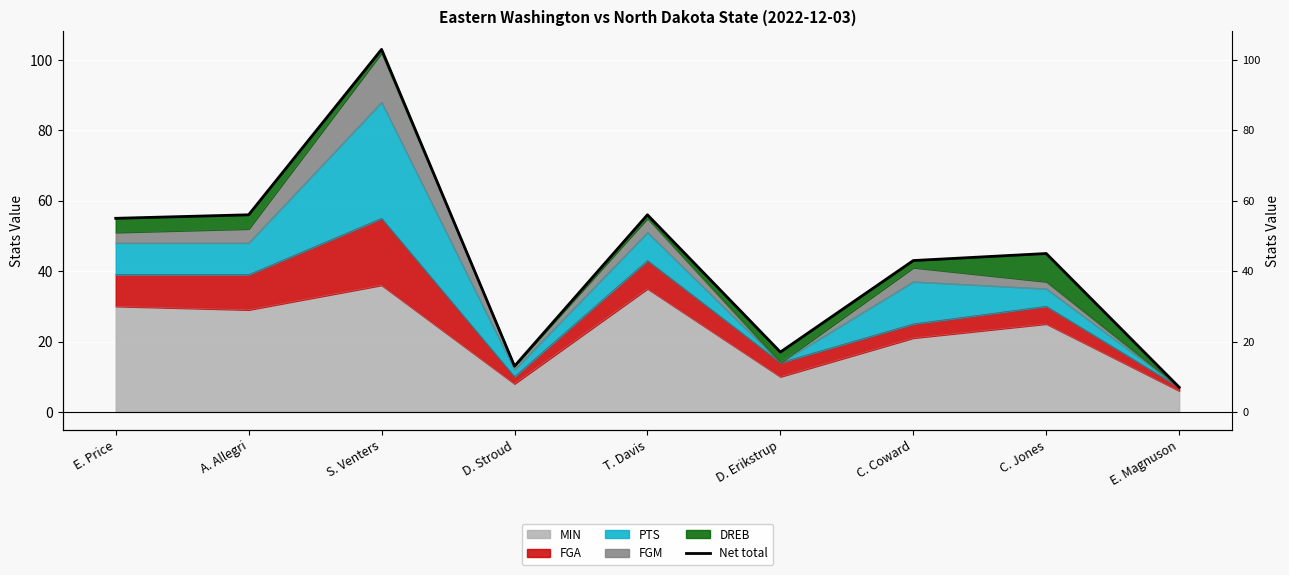

What is the label of the 4th point from the left?

D. Stroud